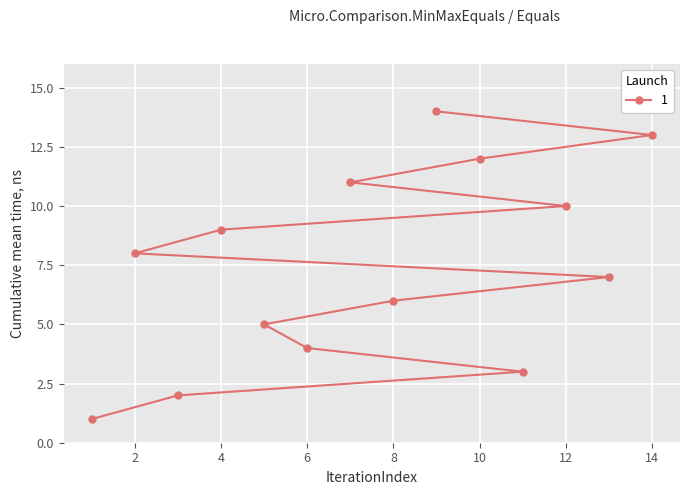

Which category has the highest value across all series?

9